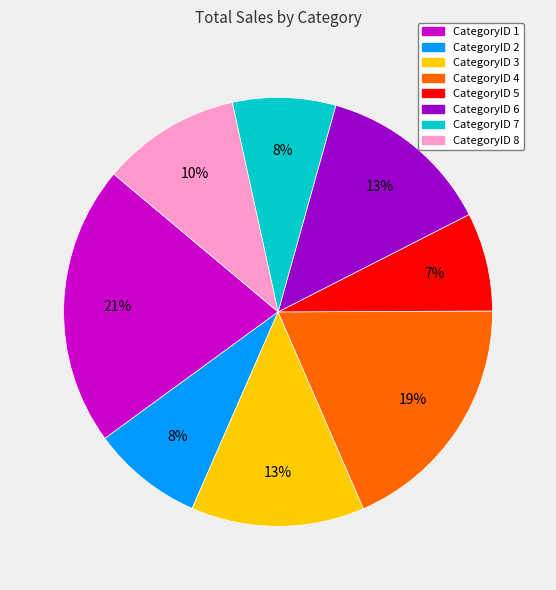

Which has a higher value, CategoryID 4 or CategoryID 3?

CategoryID 4